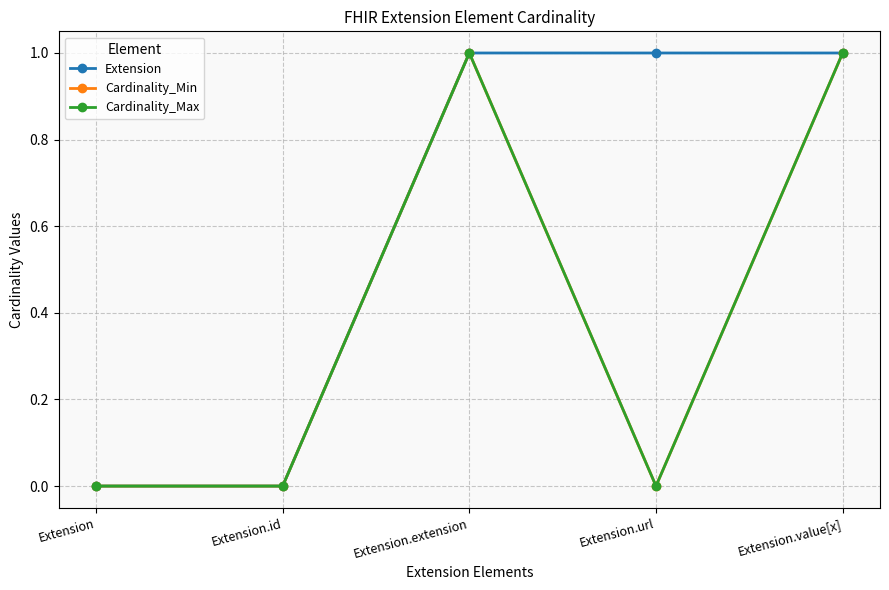

Does the chart have visible grid lines?

Yes